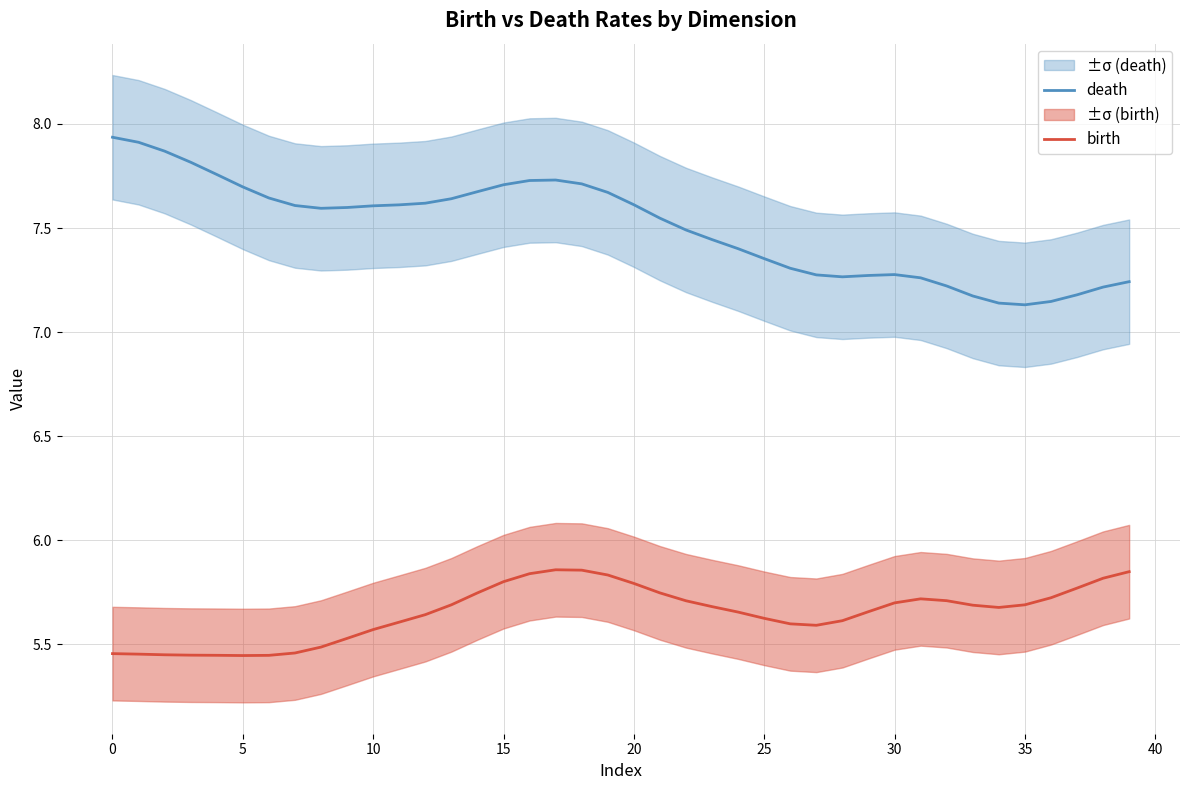

What is the difference between the second highest and minimum values in the death series?

0.8